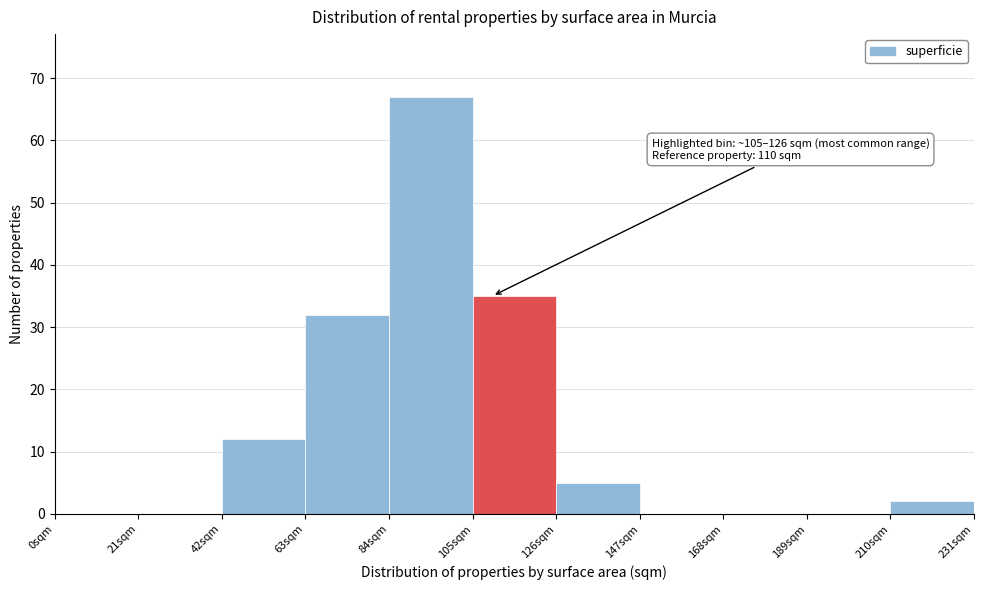

Which range on the x-axis has the tallest bar?

84 to 105